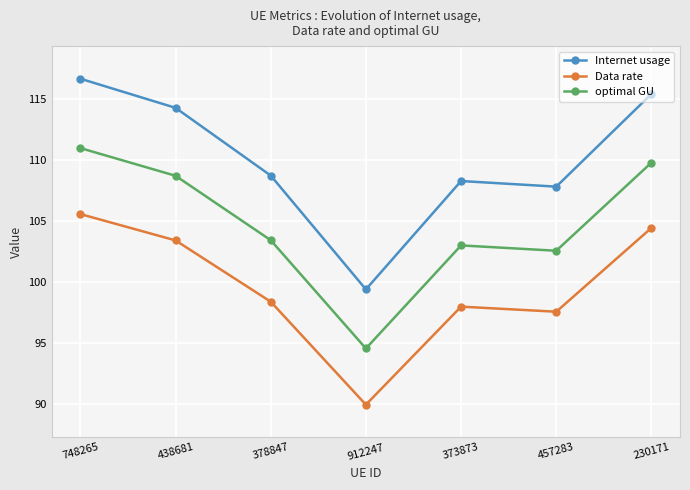

At which category does the chart reach its minimum across all series?

912247